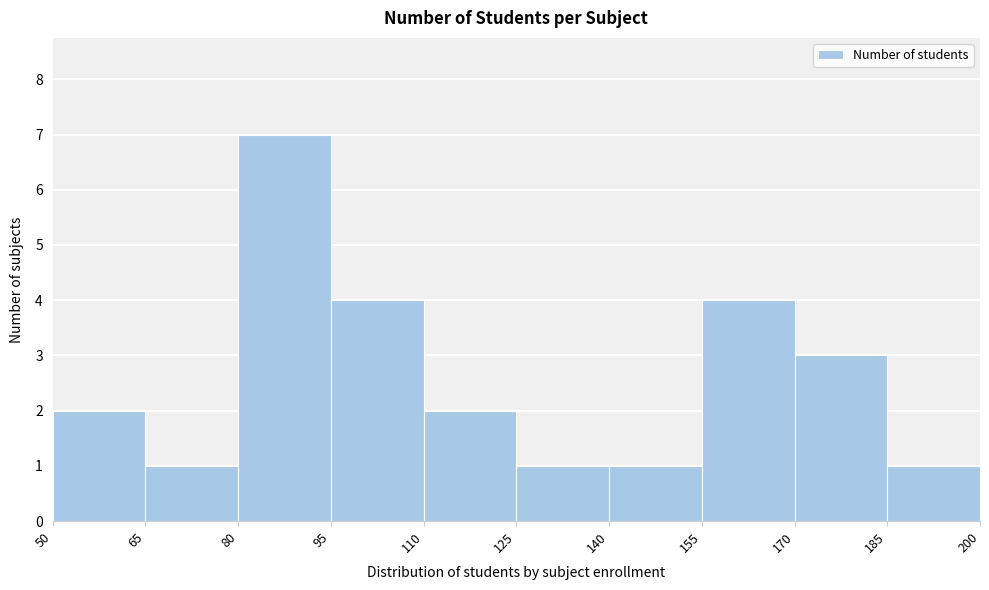

How tall is the bar that spans 65 to 80 on the x-axis? The values are not printed on the chart, so give them approximately, as read against the axis.

1